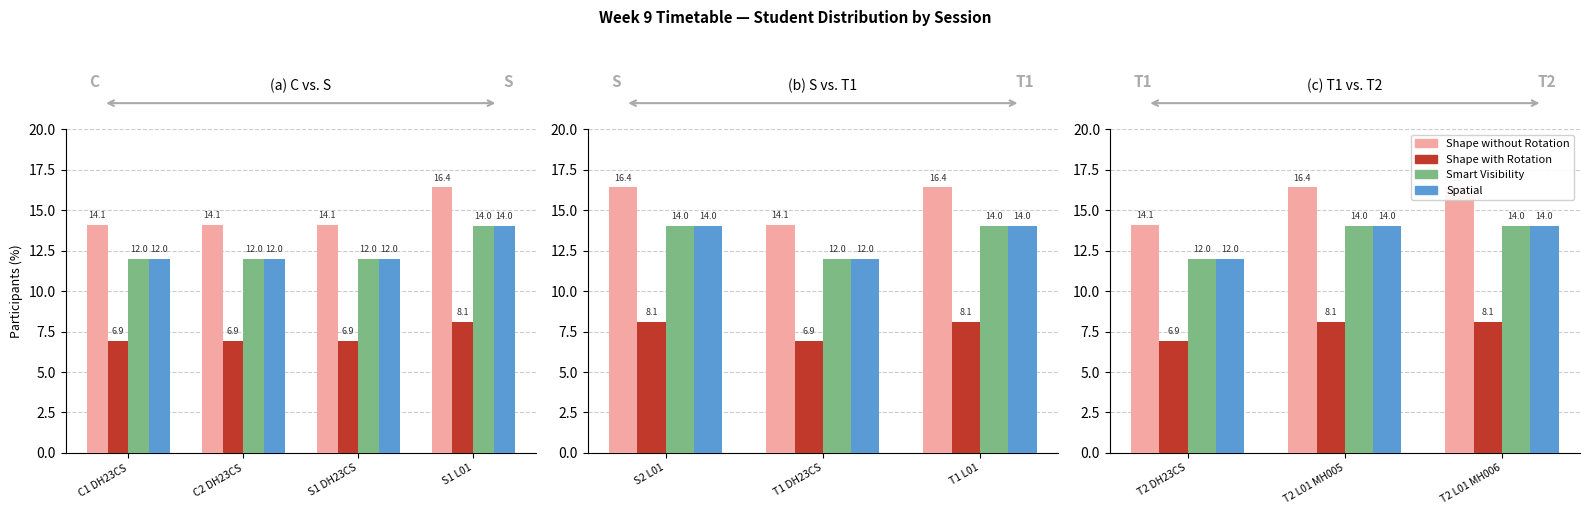

Where is Smart Visibility nearest to the value 13?

T2 DH23CS